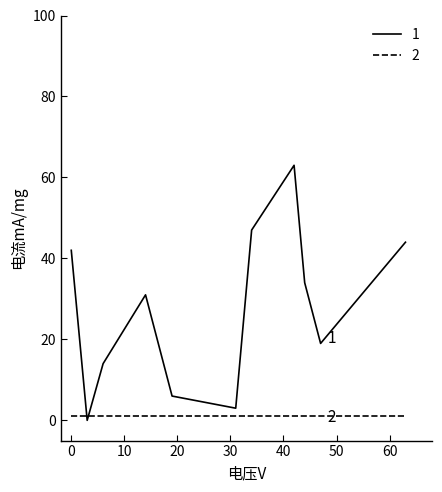

How many lines are shown in the chart?

2